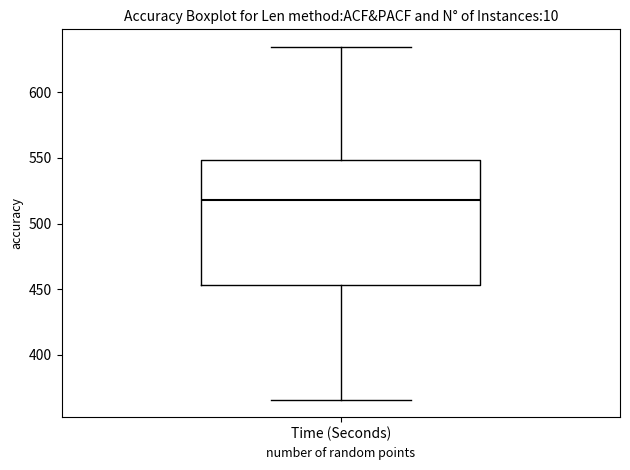

Read this box plot against the y-axis: the position of the median line, the range covered by the box, and the ends of both whiskers. The values are not printed on the chart, so give them approximately, as read against the axis.

median 520, box 455 to 550, whiskers 365 to 635